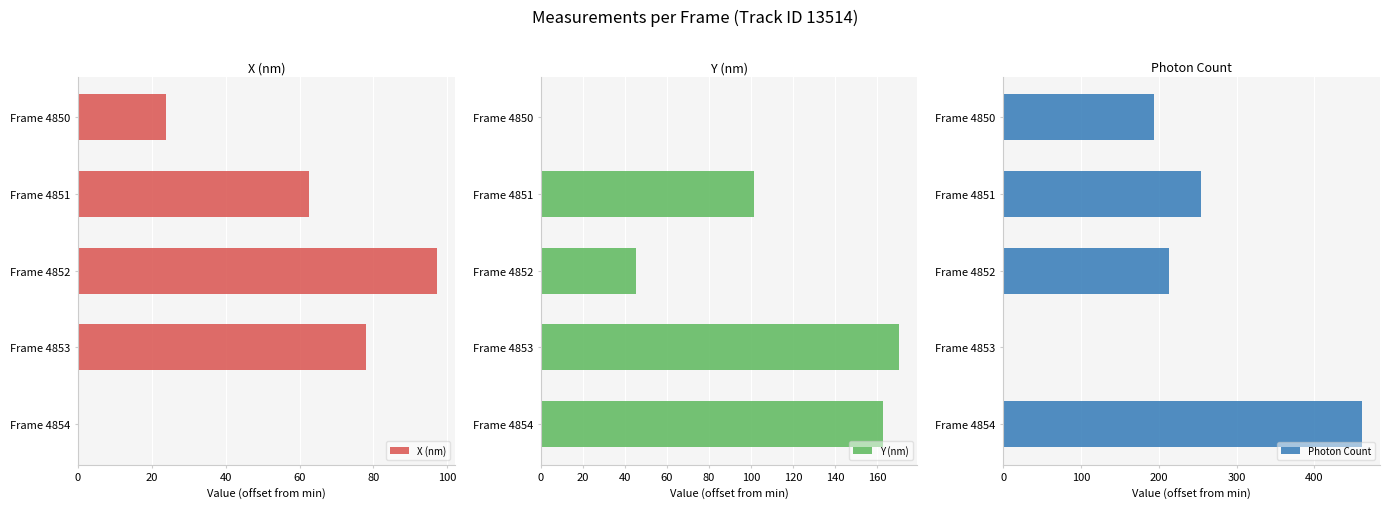

The value of X (nm) at Frame 4854 is 0.0. True or false?

True